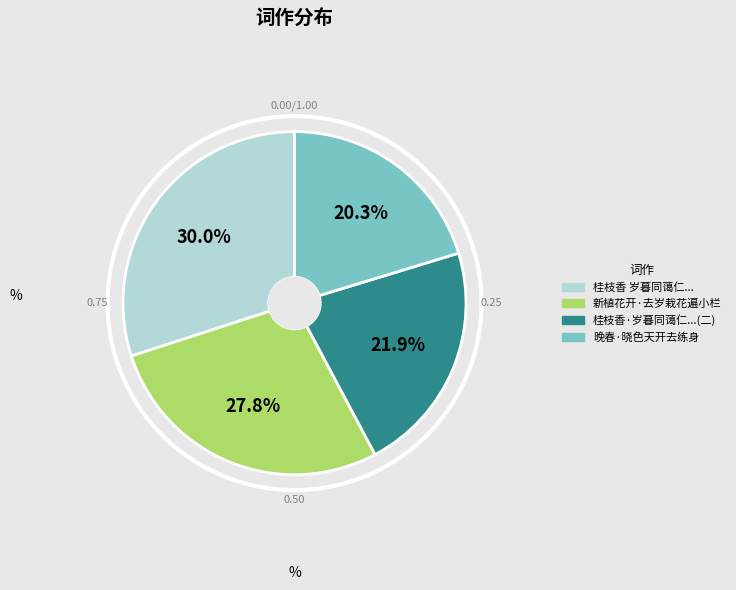

What percentage do 桂枝香·岁暮同蔼仁...(二) and 新植花开·去岁栽花遍小栏 together represent?

49.7%